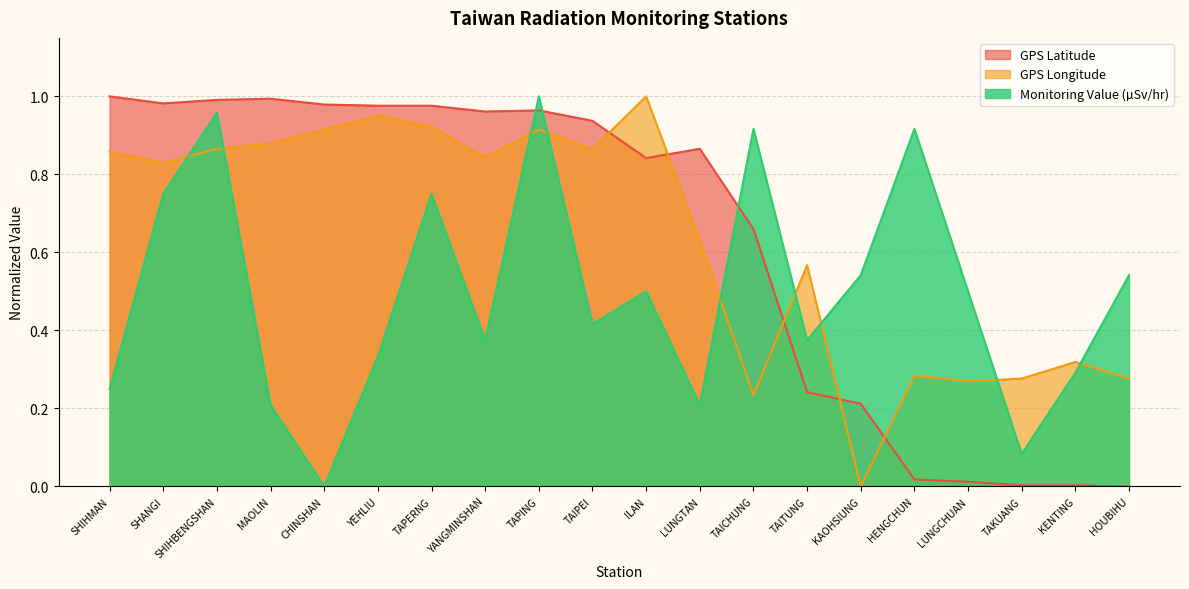

The value of Monitoring Value (µSv/hr) at KAOHSIUNG is 0.5. True or false?

True